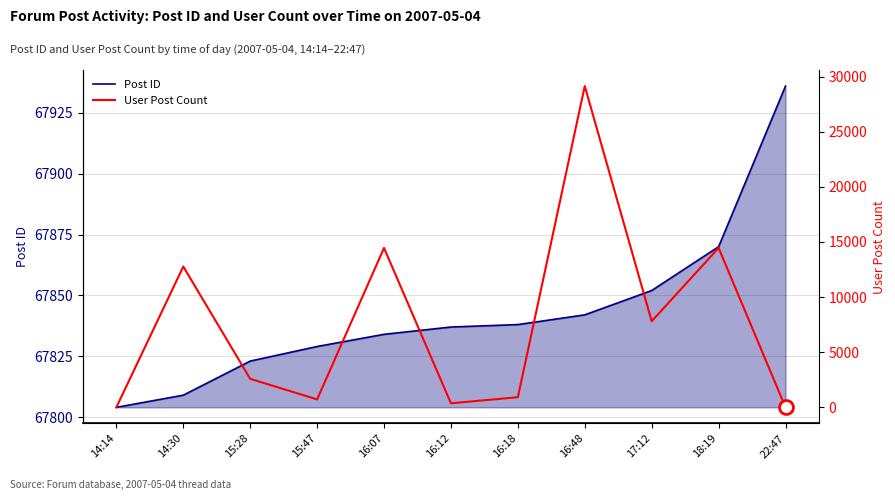

Reading left to right, transcribe all the data shown in this chart.

Post ID: 67804	67809	67823	67829	67834	67837	67838	67842	67852	67870	67936
User Post Count: 0	12767	2587	719	14456	367	920	29133	7806	14456	0